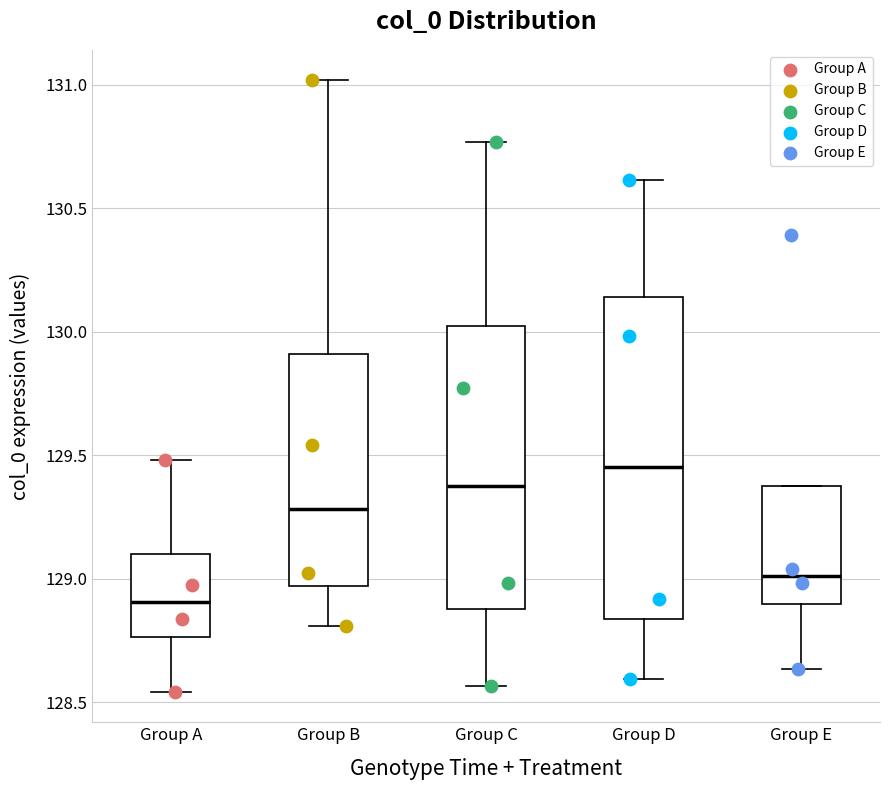

Which box's median line is the highest?

Group D